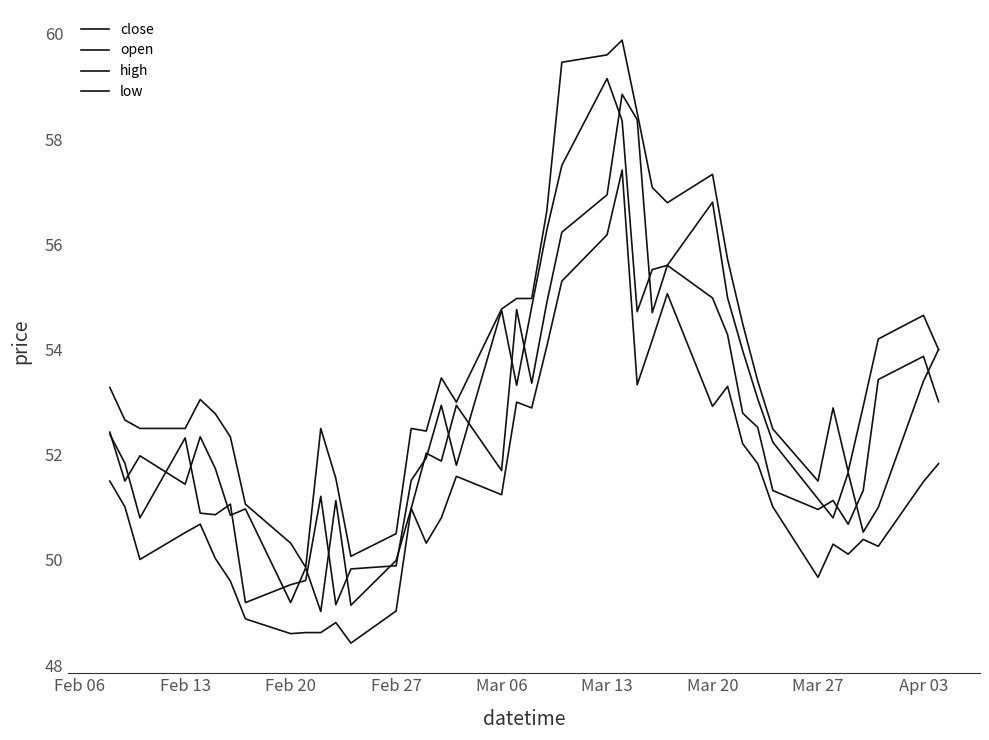

At which category does high reach its first local peak?

Mar 06